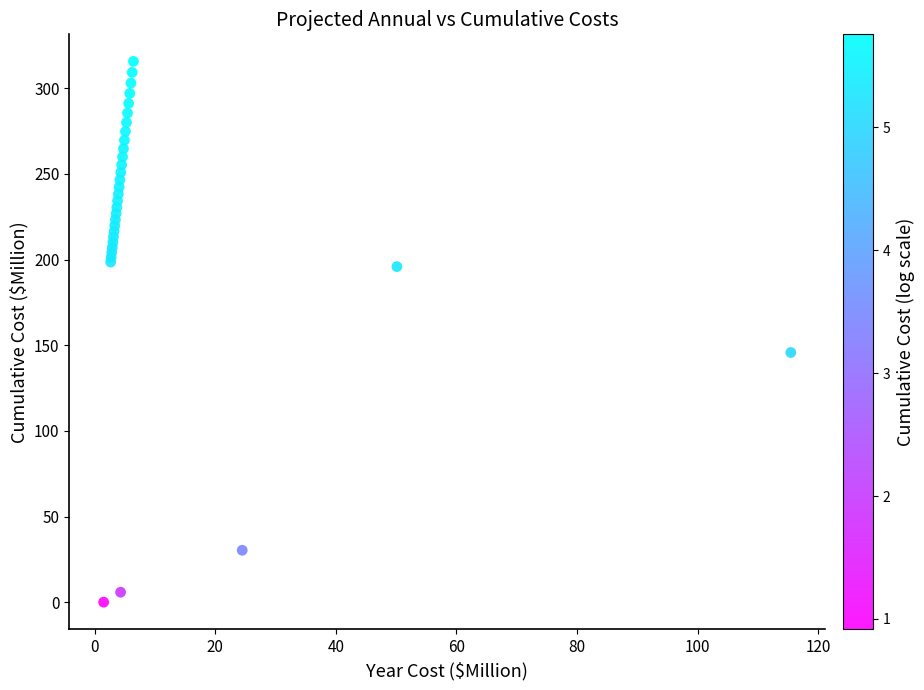

What Y value in the scatter plot is closest to 157?

145.7